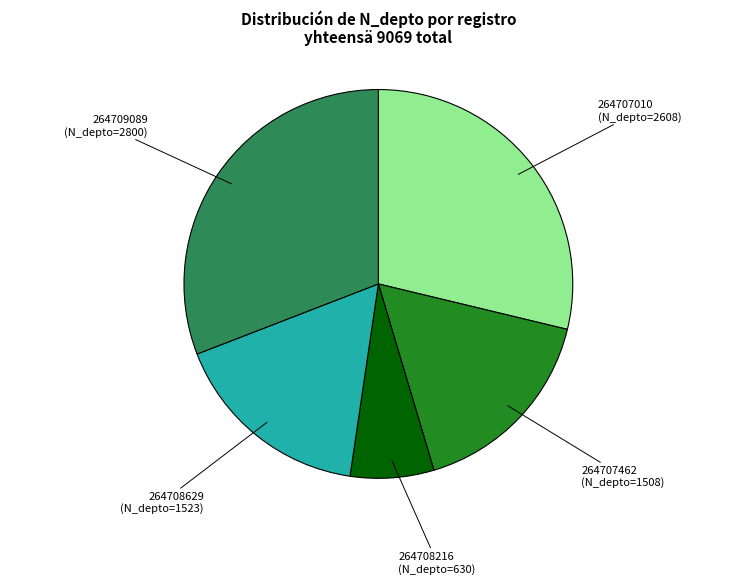

How many slices are in this pie chart?

5